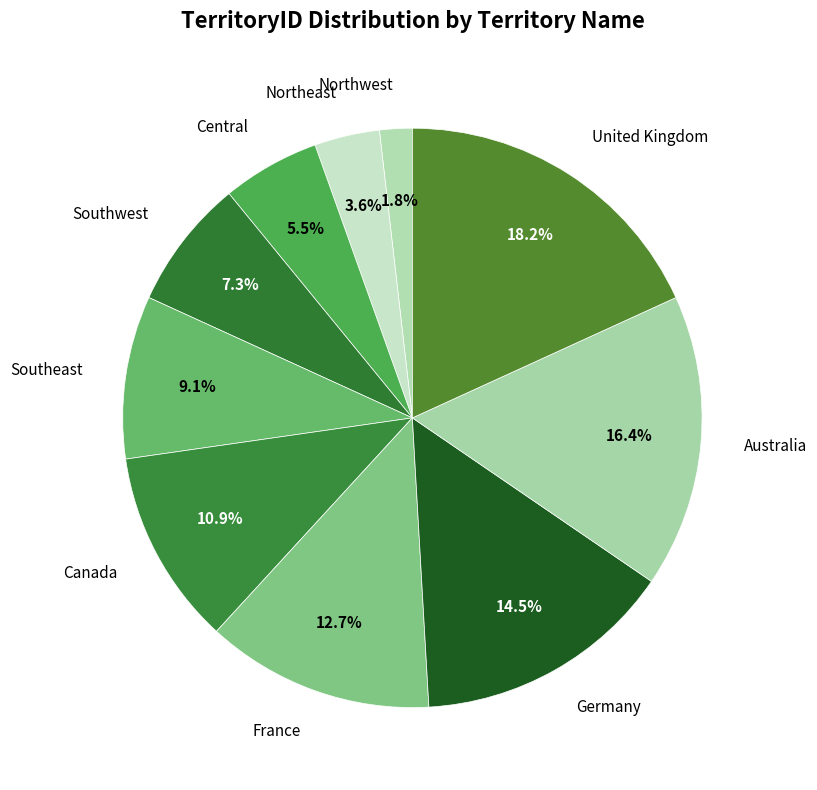

Does France account for over 50% of the chart?

No